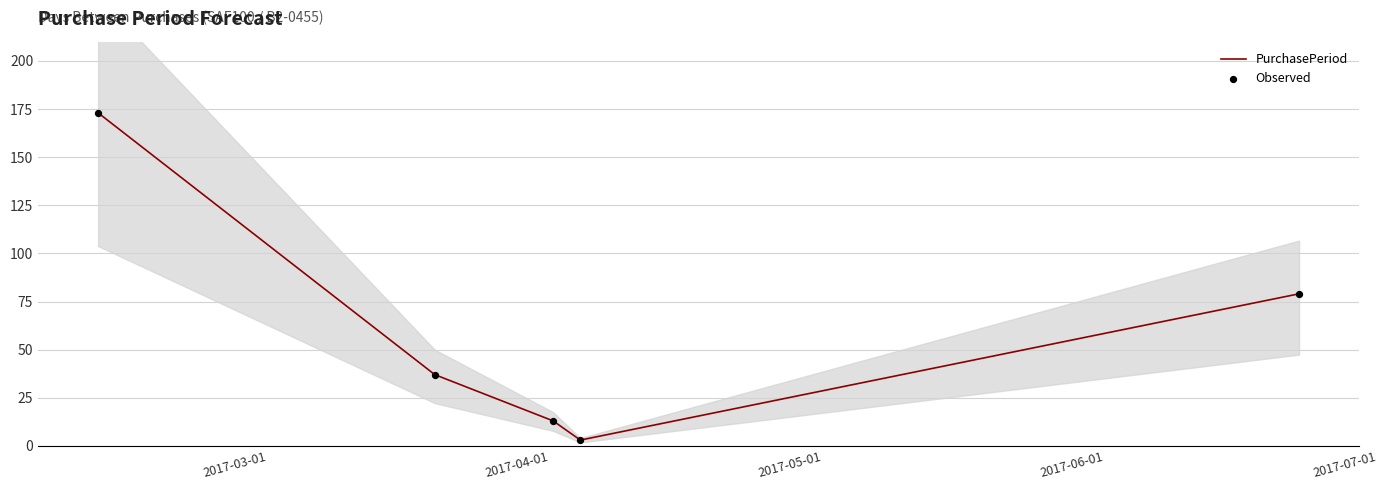

What are all the series names shown in the legend?

PurchasePeriod, Observed